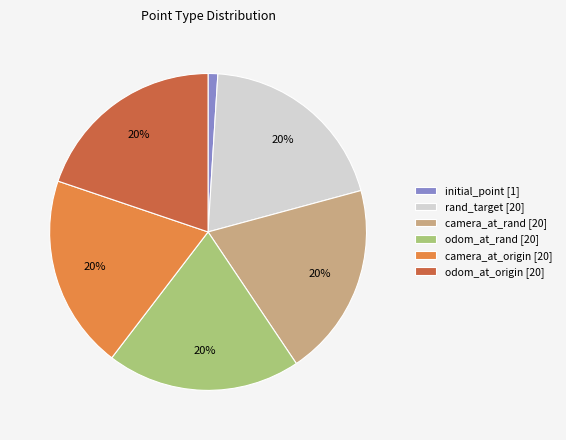

Do odom_at_rand [20] and camera_at_rand [20] together represent more than half of the pie?

No